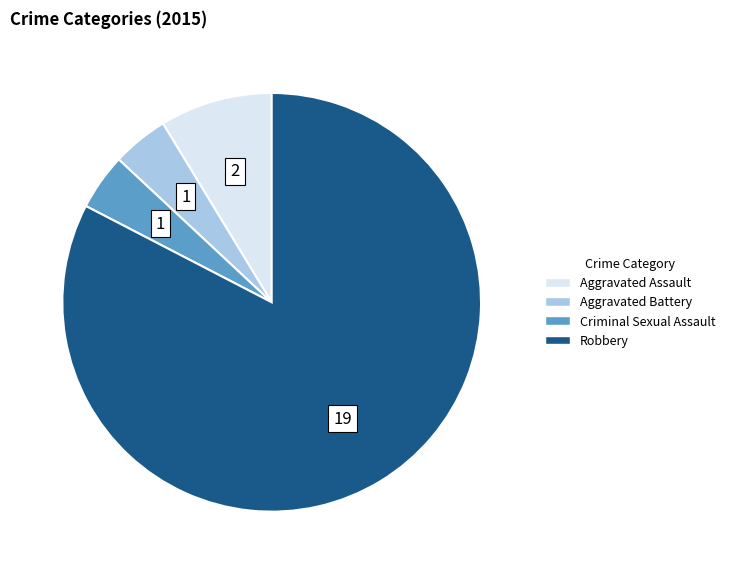

True or false: Criminal Sexual Assault accounts for 4% of the total.

True